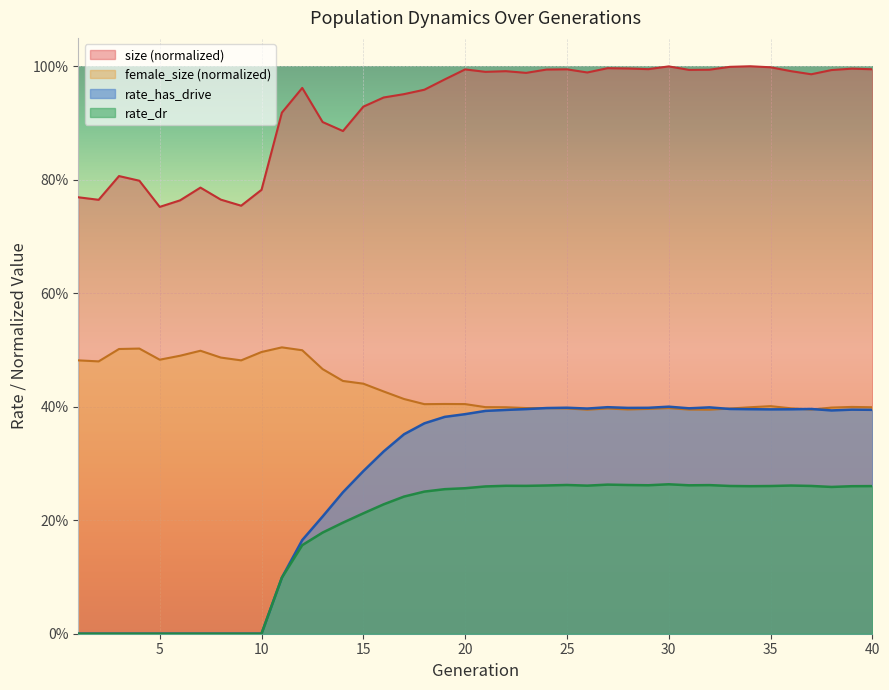

How many data points in rate_has_drive are above 0?

30